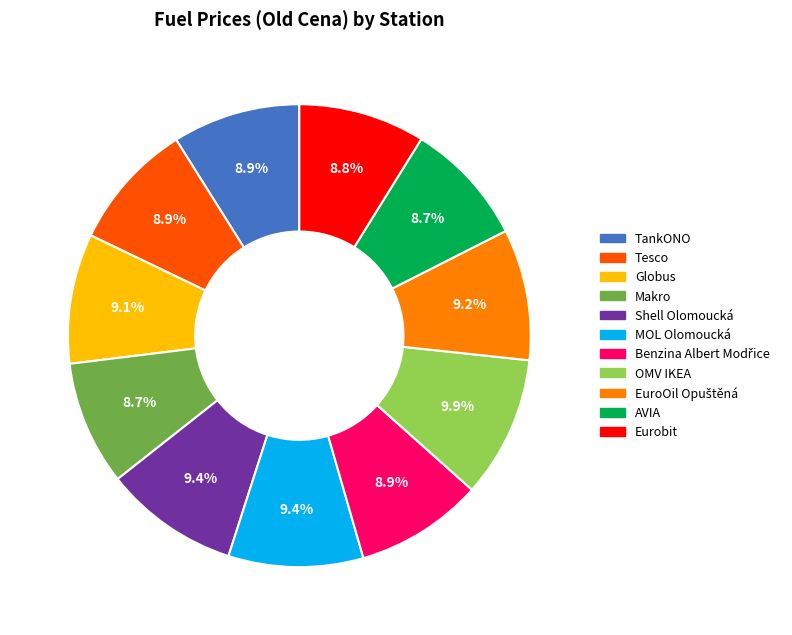

Is the sum of Globus and Eurobit greater than half?

No